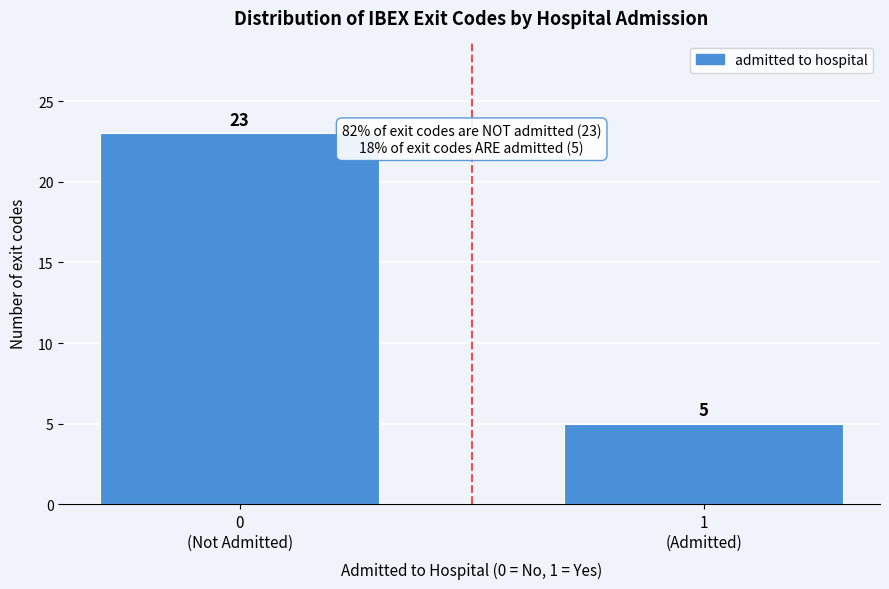

Reading left to right, what are all the values shown in this chart?

23	5